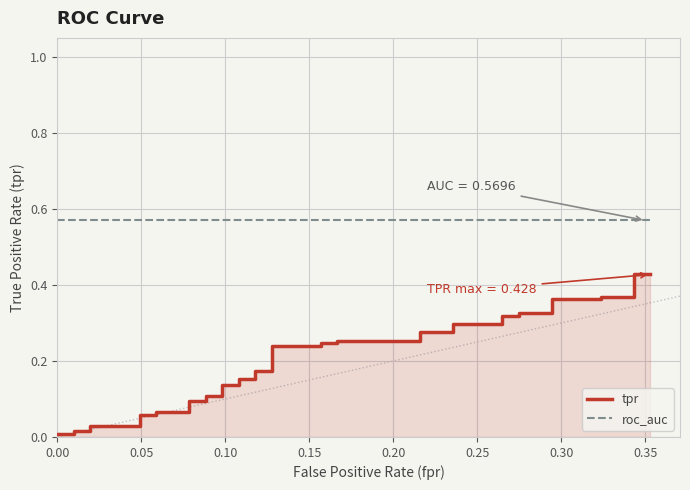

What are all the series names shown in the legend?

tpr, roc_auc